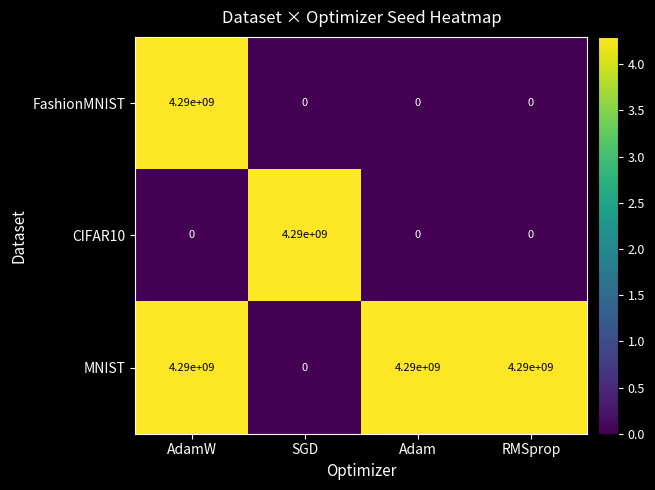

Is it true that MNIST equals 4290000000 at AdamW?

True